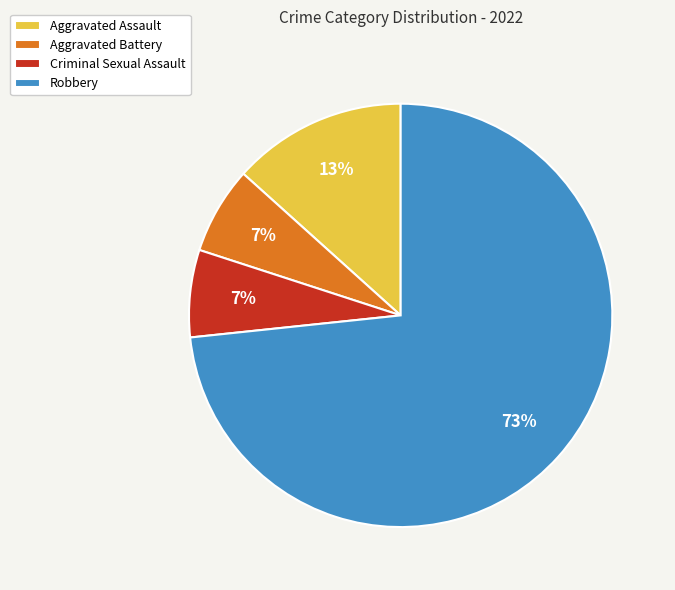

To the nearest percent, what is the average slice percentage?

25%